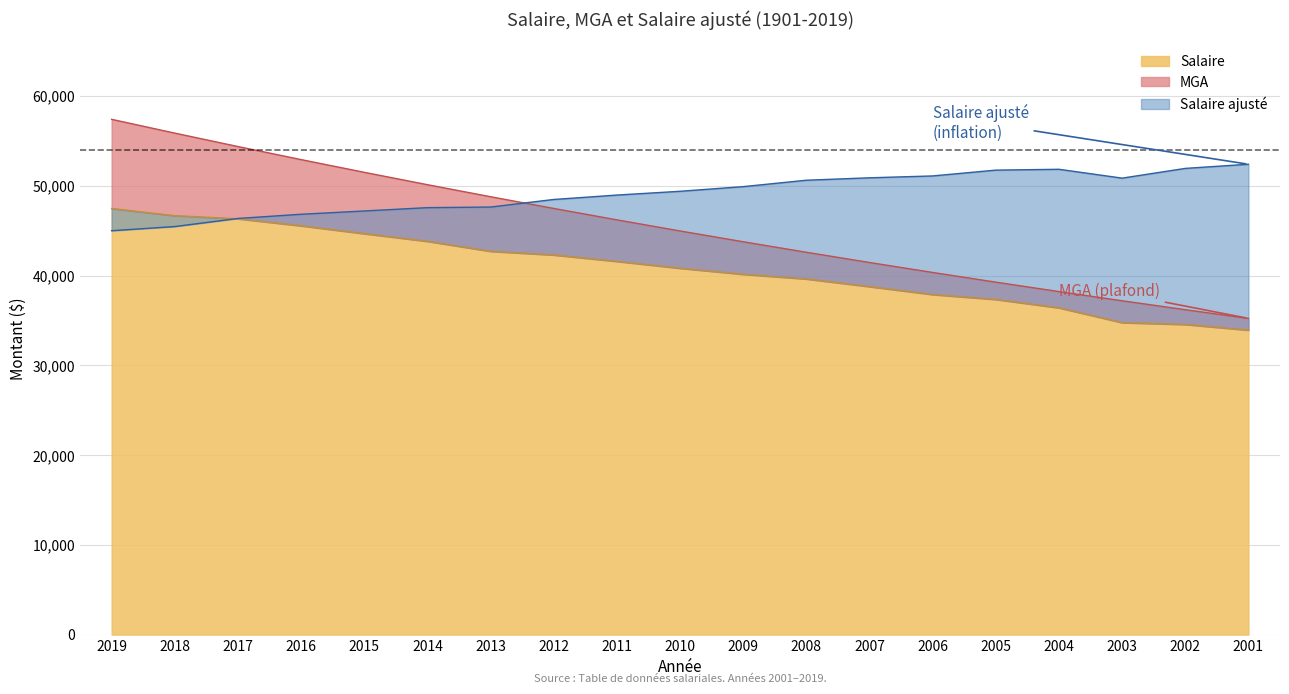

Reading left to right, extract all data points from this chart.

Salaire: 2019=47465.4	2018=46671.0	2017=46323.4	2016=45539.0	2015=44665.1	2014=43811.2	2013=42699.0	2012=42291.9	2011=41576.9	2010=40812.3	2009=40137.1	2008=39620.7	2007=38766.7	2006=37882.9	2005=37336.8	2004=36403.4	2003=34755.0	2002=34546.5	2001=33920.9
MGA: 2019=57400.0	2018=55863.8	2017=54368.6	2016=52913.5	2015=51497.3	2014=50119.0	2013=48777.7	2012=47472.2	2011=46201.6	2010=44965.1	2009=43761.6	2008=42590.4	2007=41450.5	2006=40341.1	2005=39261.4	2004=38210.7	2003=37188.0	2002=36192.7	2001=35224.0
Salaire ajusté: 2019=44991.8	2018=45455.3	2017=46357.6	2016=46825.8	2015=47190.2	2014=47560.9	2013=47628.2	2012=48471.4	2011=48962.4	2010=49383.7	2009=49902.2	2008=50614.9	2007=50885.8	2006=51093.2	2005=51741.4	2004=51835.2	2003=50849.0	2002=51933.9	2001=52395.7